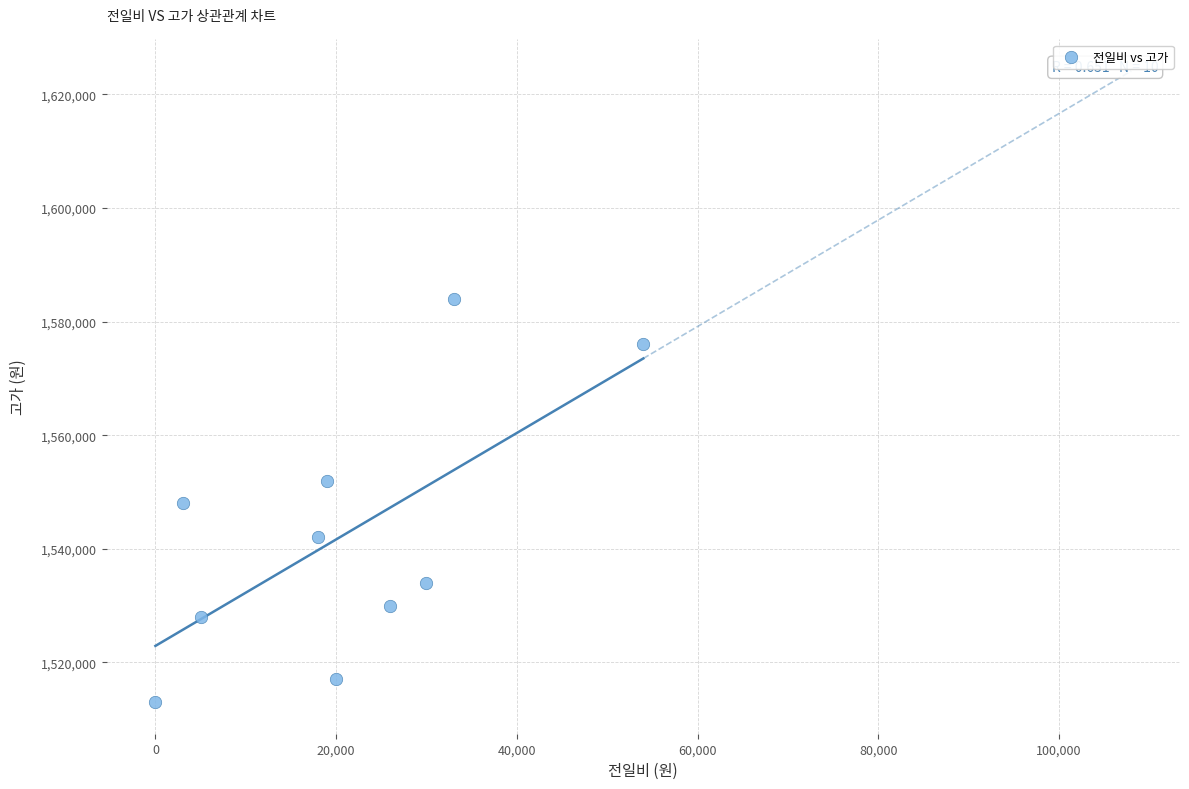

What is the range of Y values (max minus min)?

71000